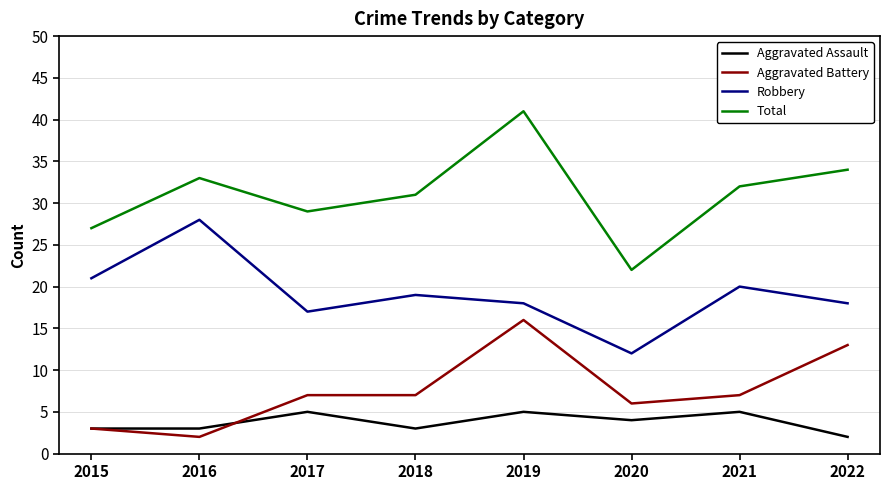

What is the approximate value of Robbery at 2019?

18